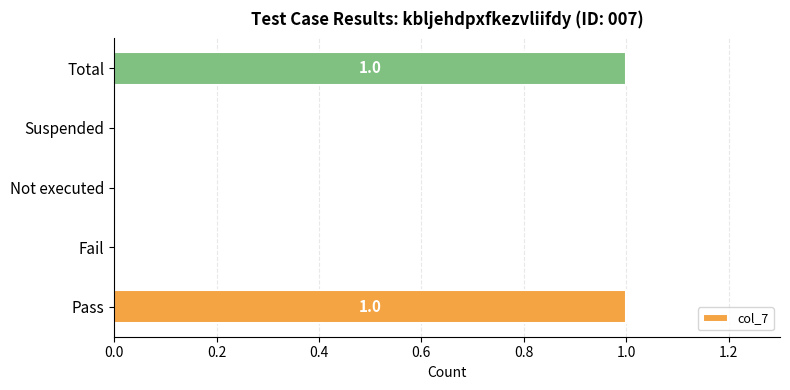

What is the sum of all values?

2